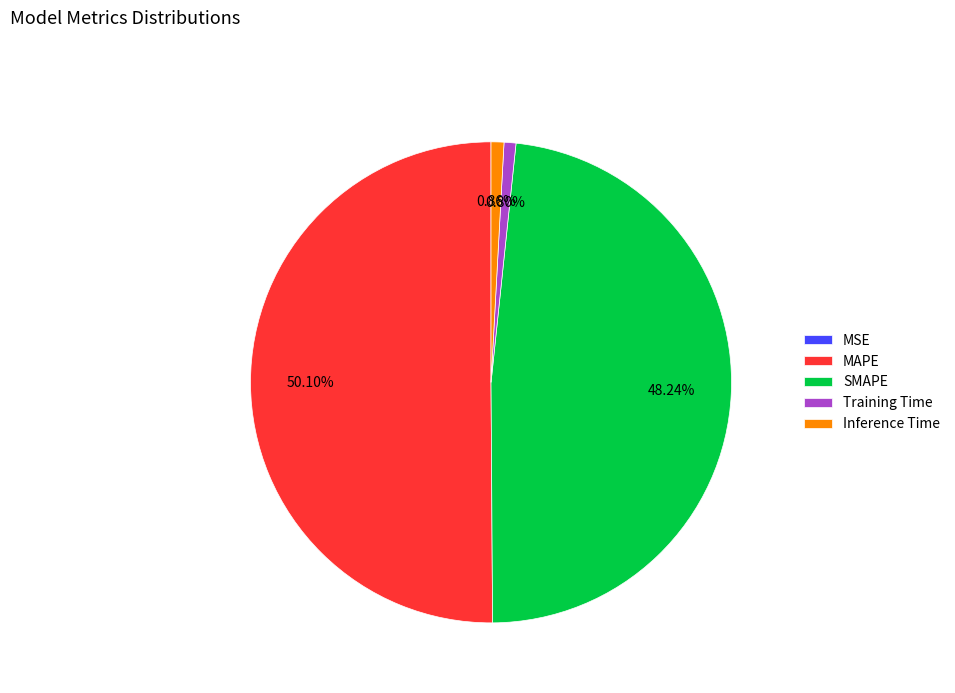

Between MAPE and Inference Time, which is larger?

MAPE